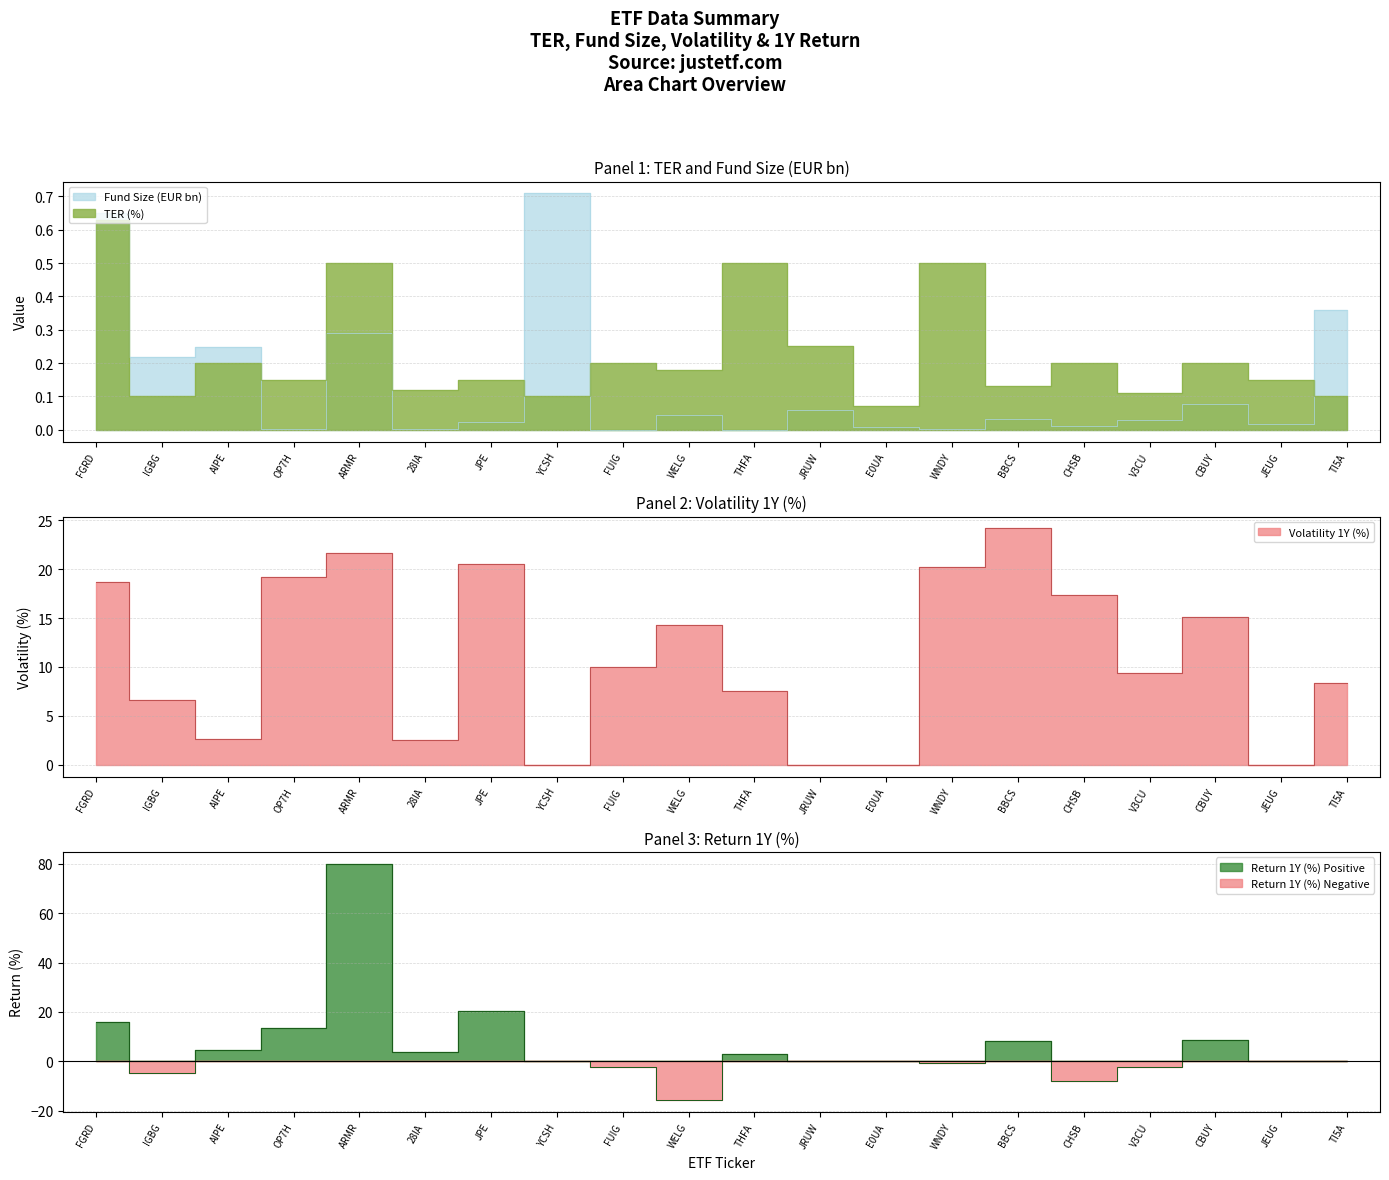

Which series has the largest total across all categories?

Volatility 1Y (%)